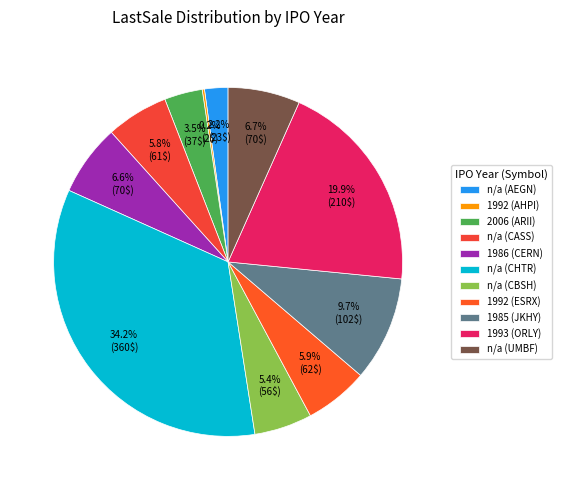

The n/a (UMBF) slice represents 7% of the pie. True or false?

True